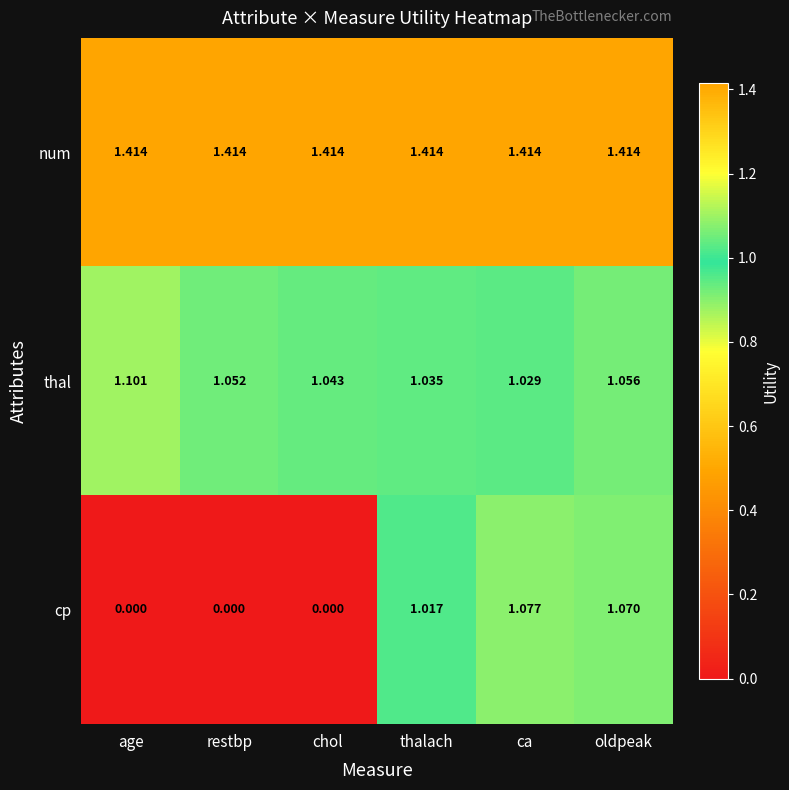

Where does the cp series first go above 1?

thalach